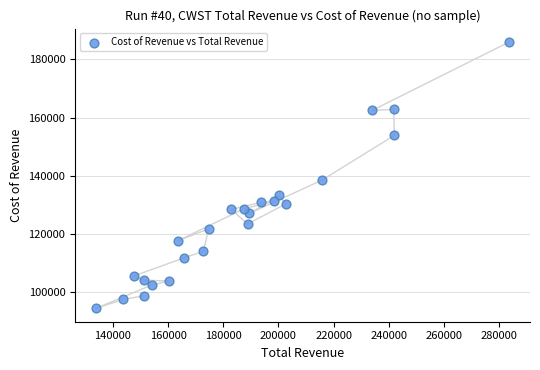

What is the range of Y values (max minus min)?

91500